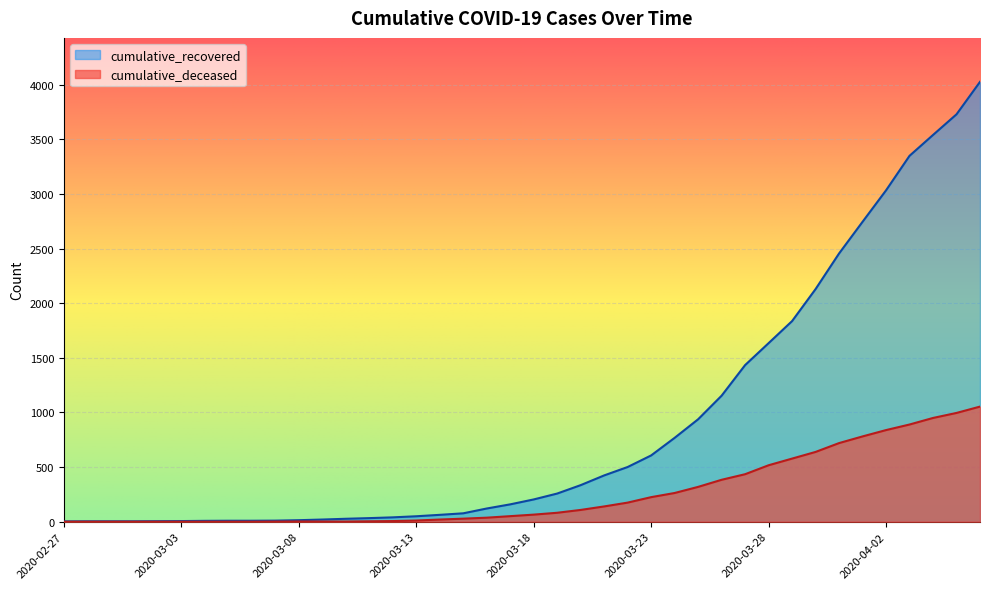

Reading left to right, extract all data points from this chart.

cumulative_recovered: 3	4	4	4	5	6	8	9	9	10	14	20	27	33	40	50	63	77	121	159	204	258	335	424	501	607	768	938	1154	1434	1635	1837	2130	2456	2746	3034	3350	3541	3730	4027
cumulative_deceased: 0	0	0	0	0	0	0	0	0	1	2	2	2	4	6	11	20	28	37	51	65	82	108	140	175	225	263	319	384	435	517	578	639	720	781	839	890	950	996	1054